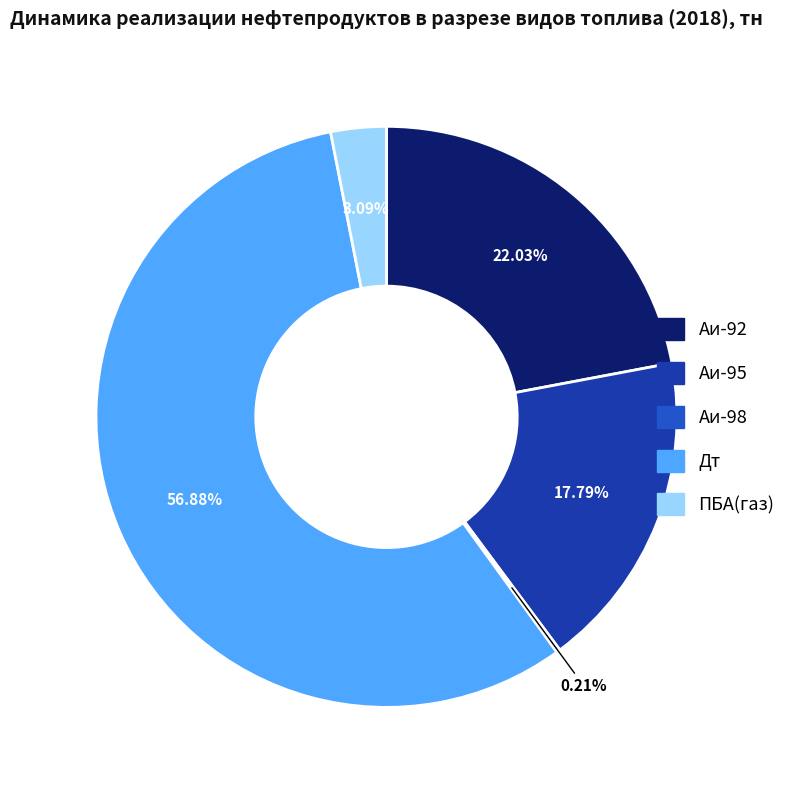

Which slice represents more than half of the pie?

Дт